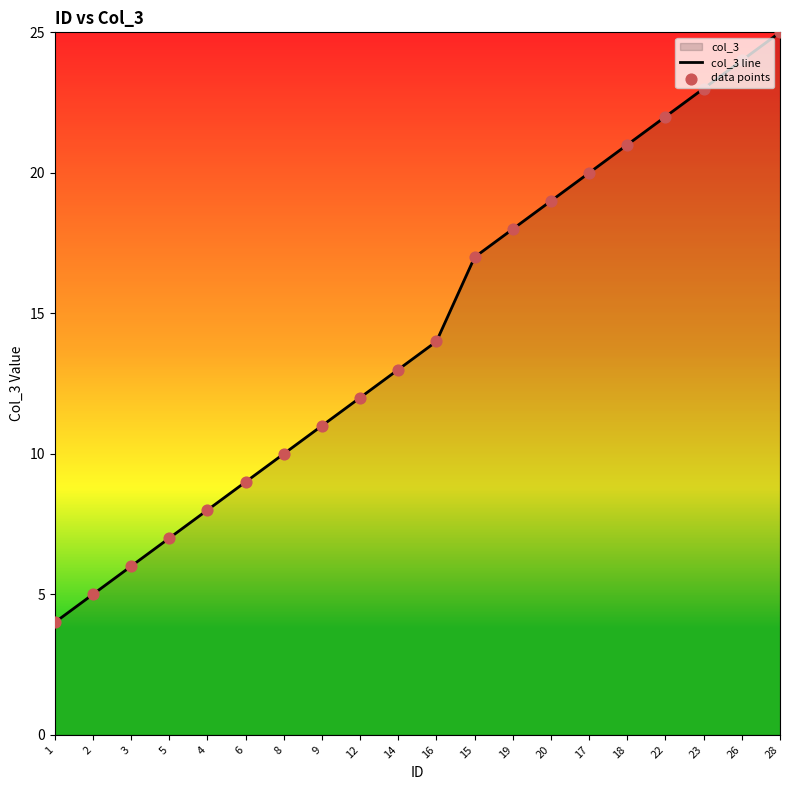

Which series has the largest total across all categories?

col_3 line